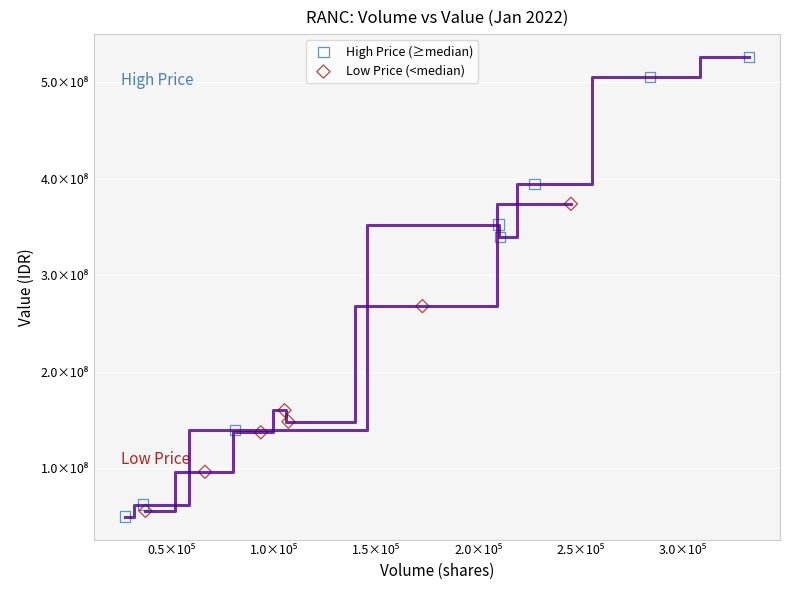

Which series reaches the maximum Y coordinate?

High Price (≥median)